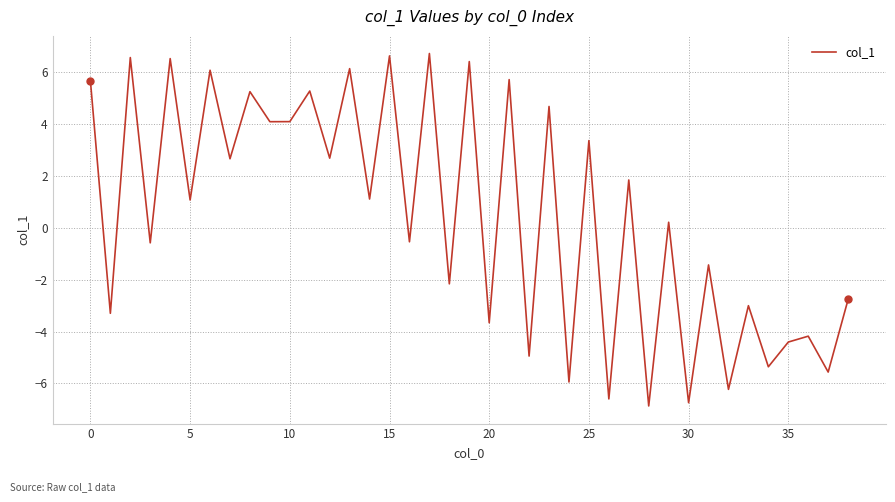

What is the difference between the maximum and minimum values?

13.6